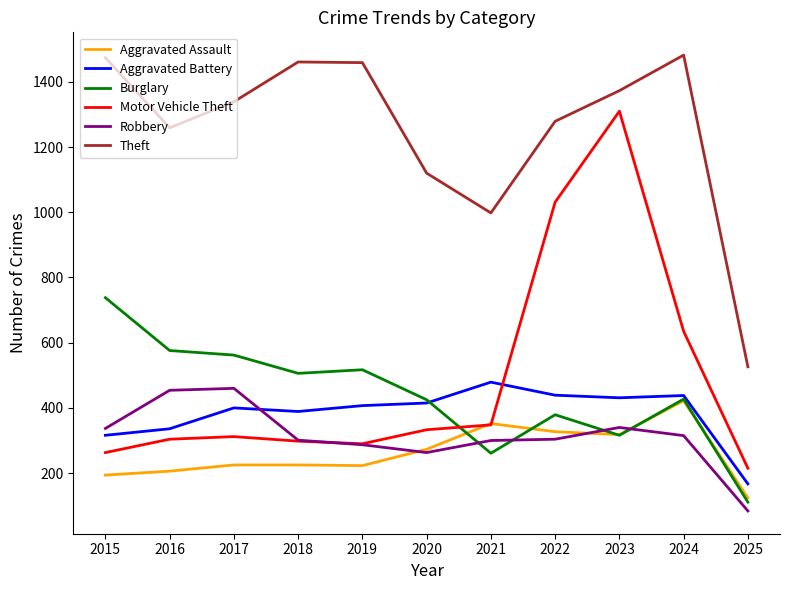

What is the highest value of the Aggravated Assault series?

422